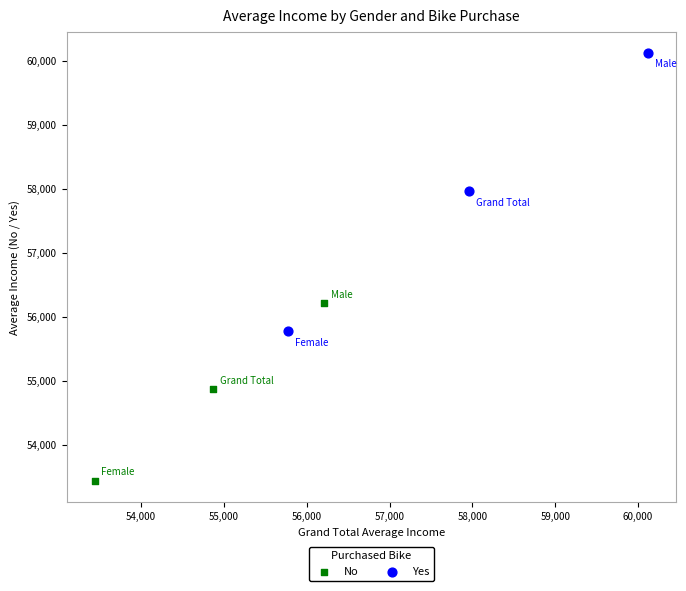

Which series reaches the maximum Y coordinate?

Yes